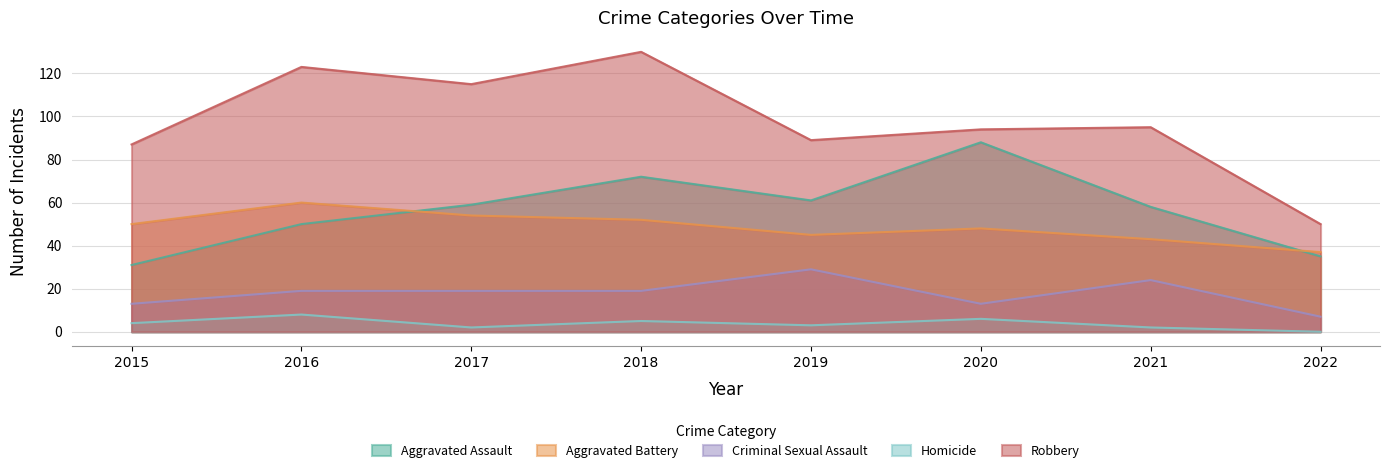

How many lines are shown in the chart?

5